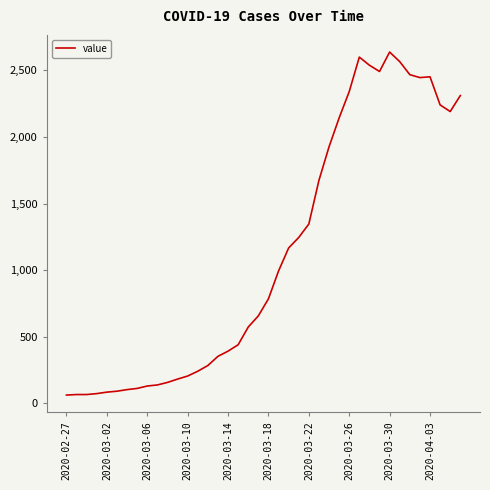

What is the greatest value displayed?

2638